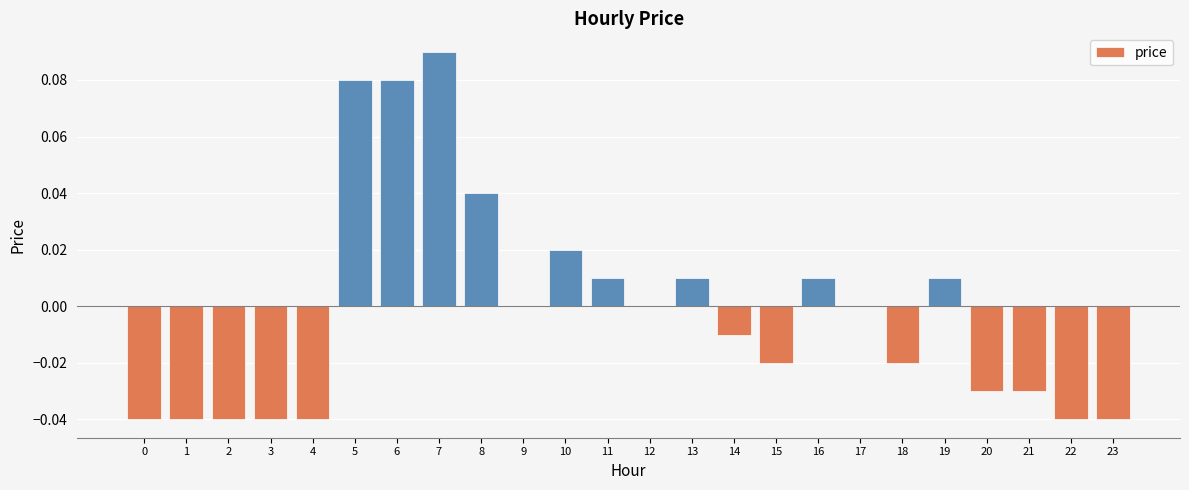

At which category does the chart reach its peak across all series?

7